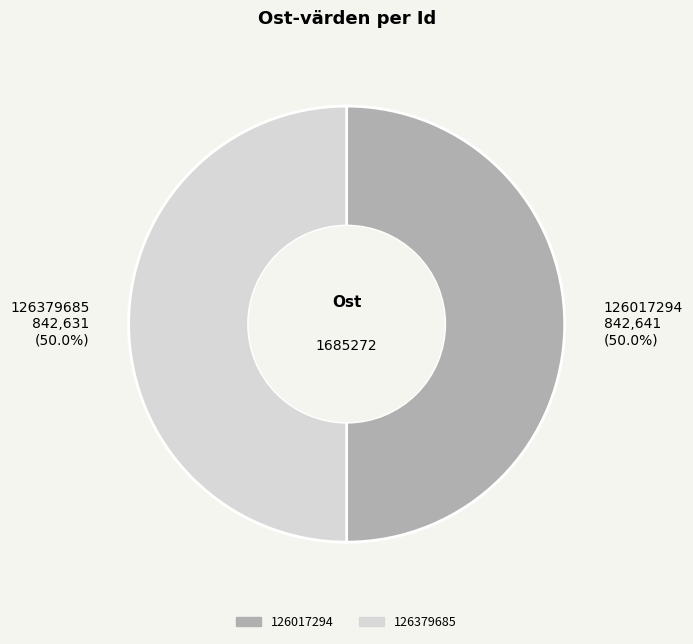

What is the ratio of the value at 126379685 842,631 (50.0%) to the value at 126017294 842,641 (50.0%)?

1.0